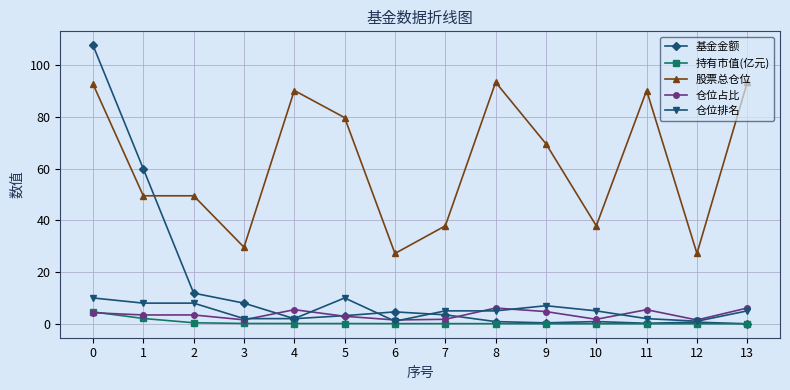

Which series has the largest total across all categories?

股票总仓位